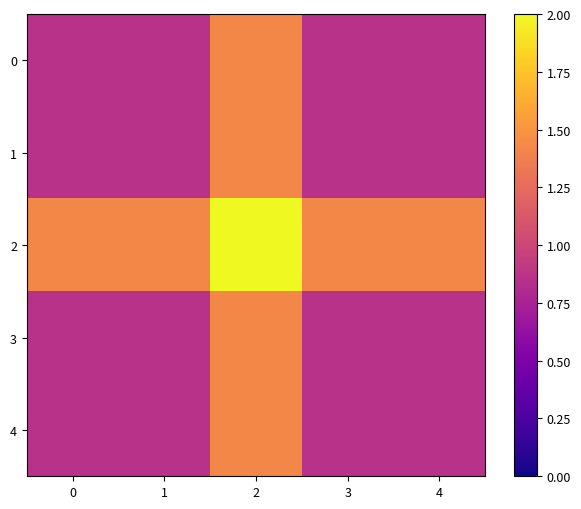

Which has a higher value, 2 or 1?

2